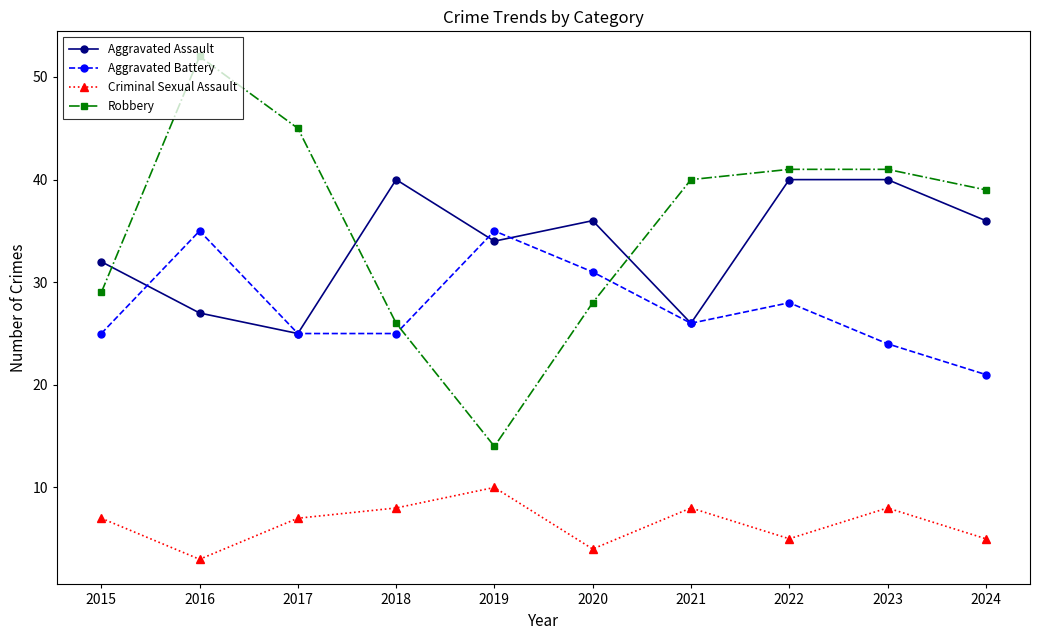

Reading right to left, extract all data points from this chart.

Aggravated Assault: 2024=36	2023=40	2022=40	2021=26	2020=36	2019=34	2018=40	2017=25	2016=27	2015=32
Aggravated Battery: 2024=21	2023=24	2022=28	2021=26	2020=31	2019=35	2018=25	2017=25	2016=35	2015=25
Criminal Sexual Assault: 2024=5	2023=8	2022=5	2021=8	2020=4	2019=10	2018=8	2017=7	2016=3	2015=7
Robbery: 2024=39	2023=41	2022=41	2021=40	2020=28	2019=14	2018=26	2017=45	2016=52	2015=29